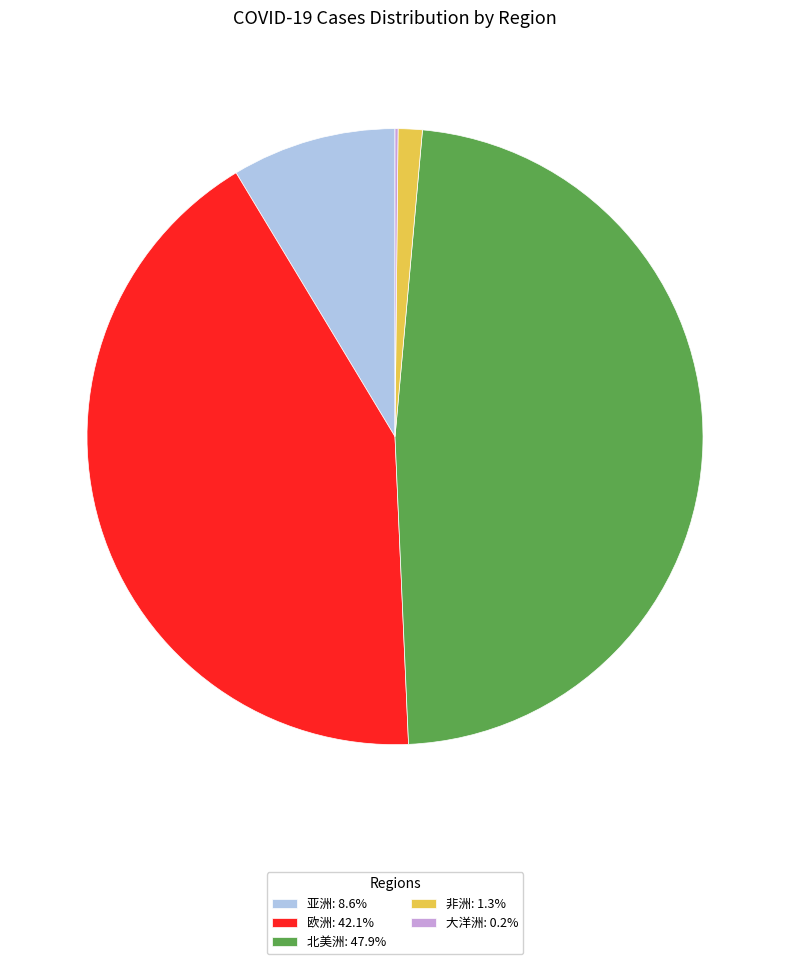

Is it true that 亚洲 is 59% of the pie?

False